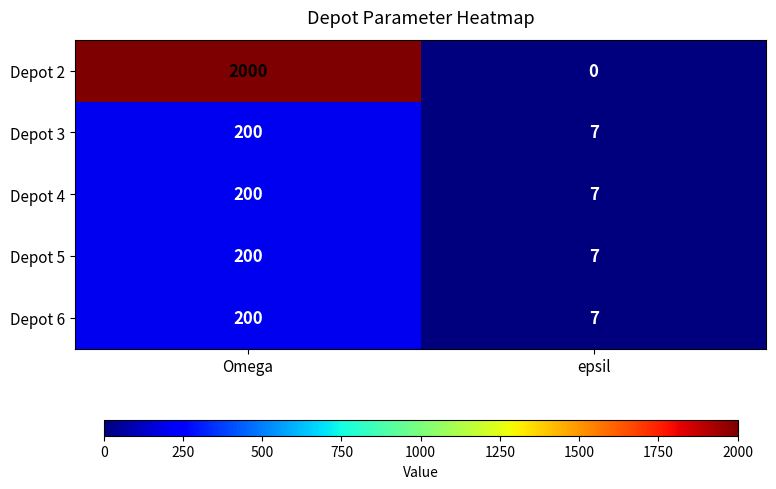

What is the minimum value for Depot 4?

7